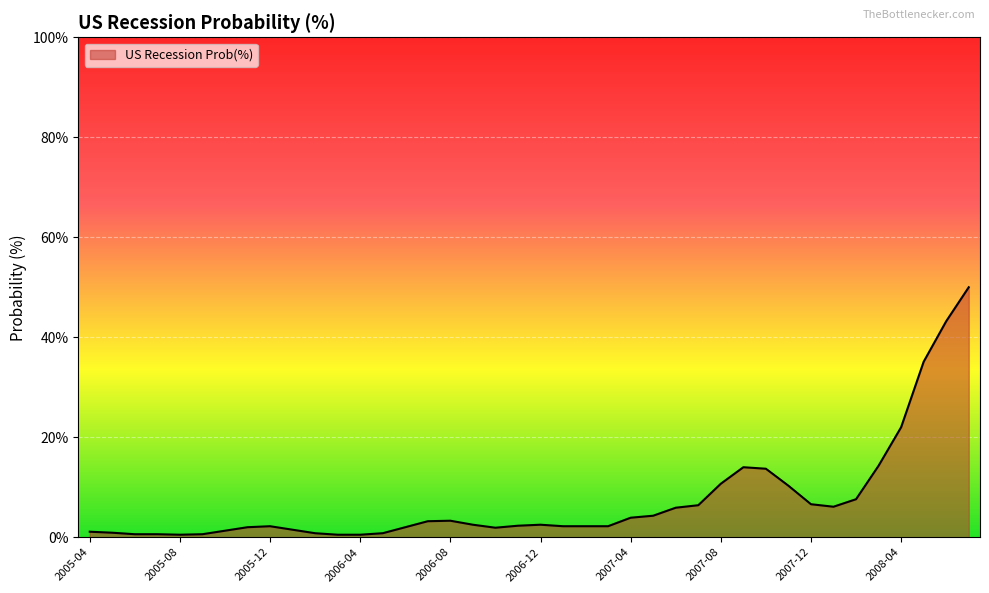

What is the difference between the maximum and minimum values?

49.5